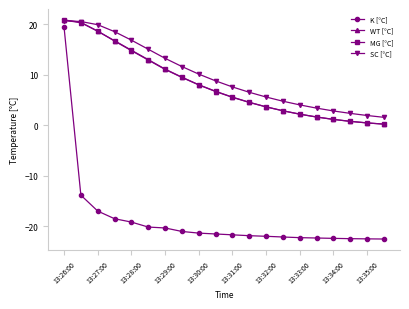

What is the maximum value shown in the chart?

20.9